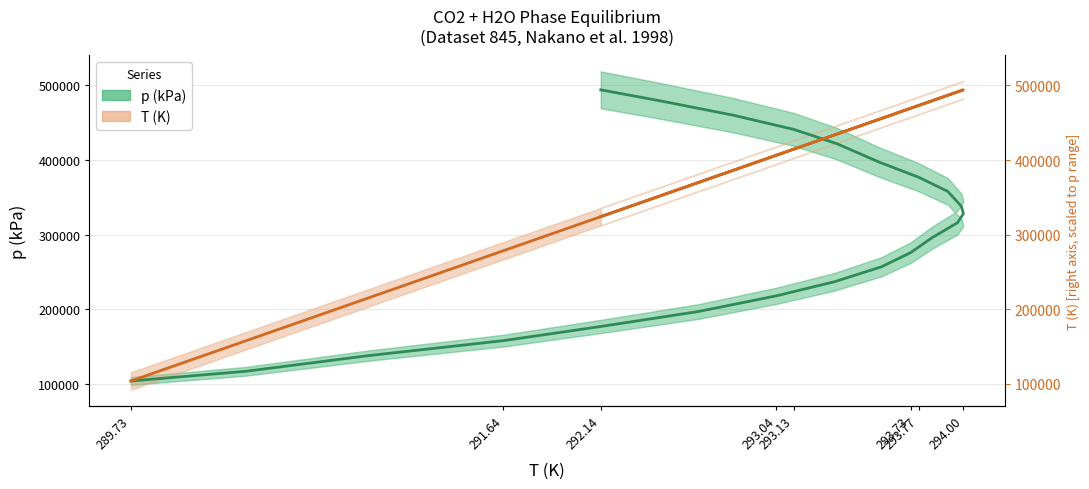

At which category does T (K) [scaled] reach its first local peak?

294.00